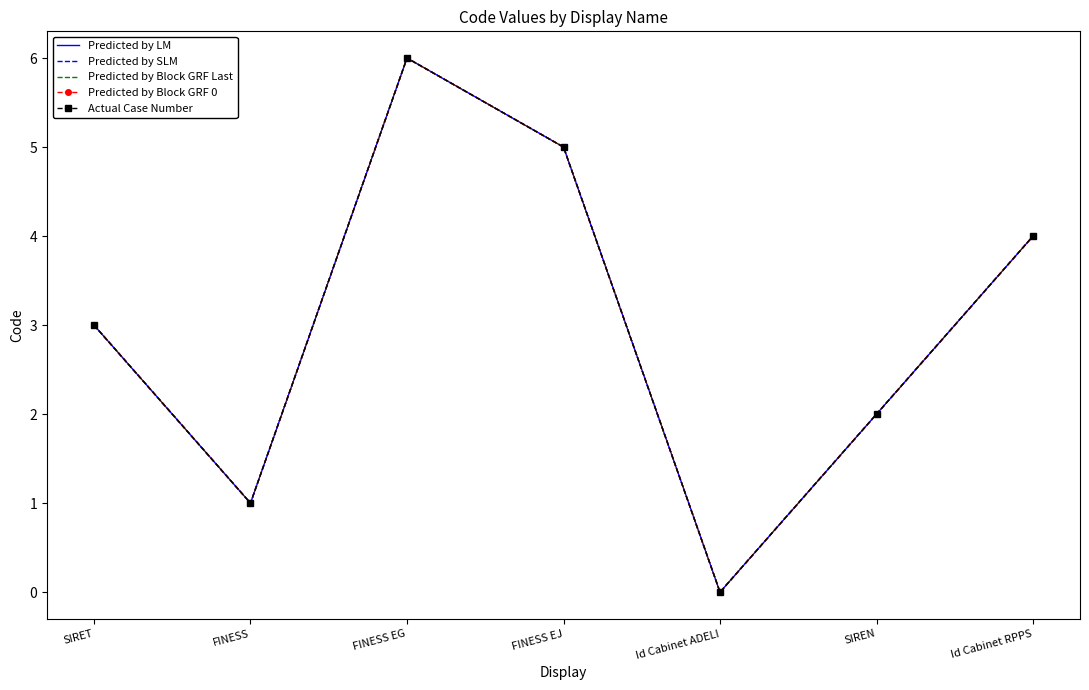

Count the Predicted by SLM values in the range 1 to 5.

5